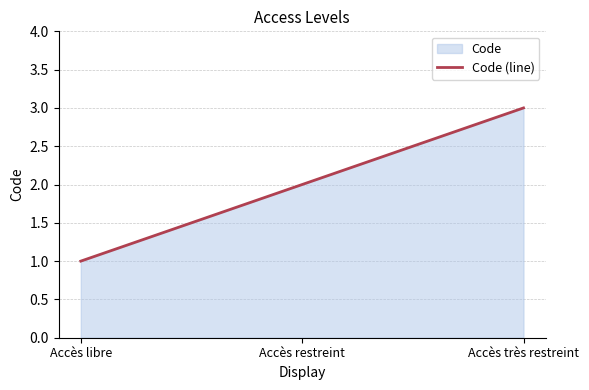

What is the difference between the values at Accès libre and Accès restreint?

1